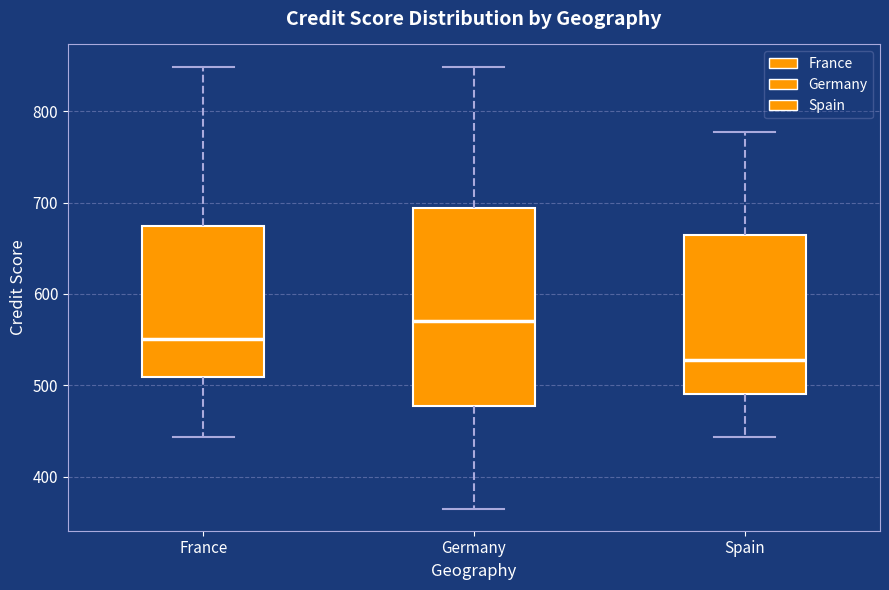

Comparing the boxes themselves (not the whiskers), which one is the tallest?

Germany